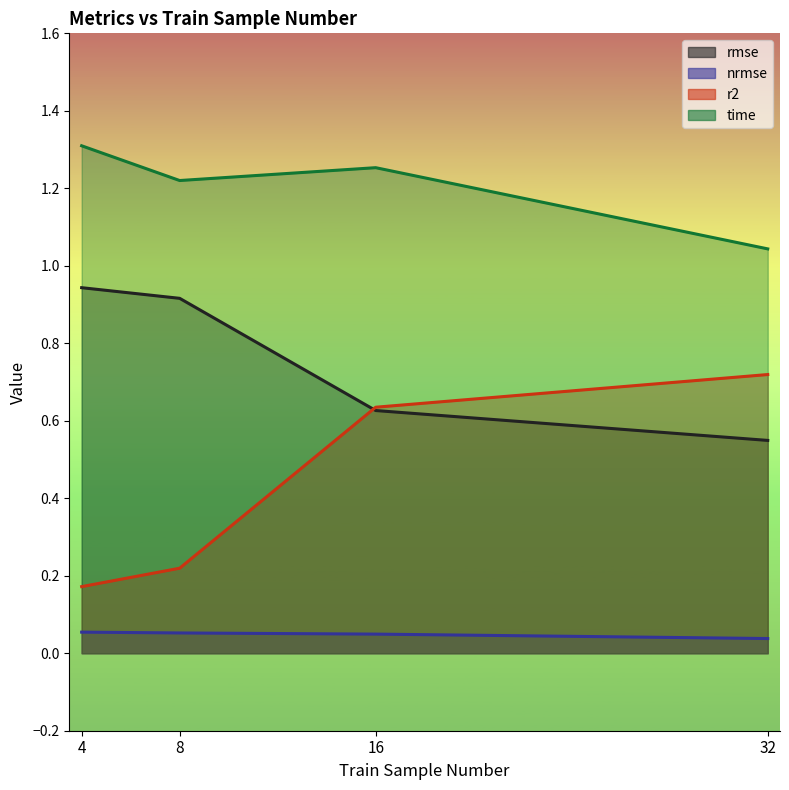

Is it true that r2 equals 0.6 at 16?

True